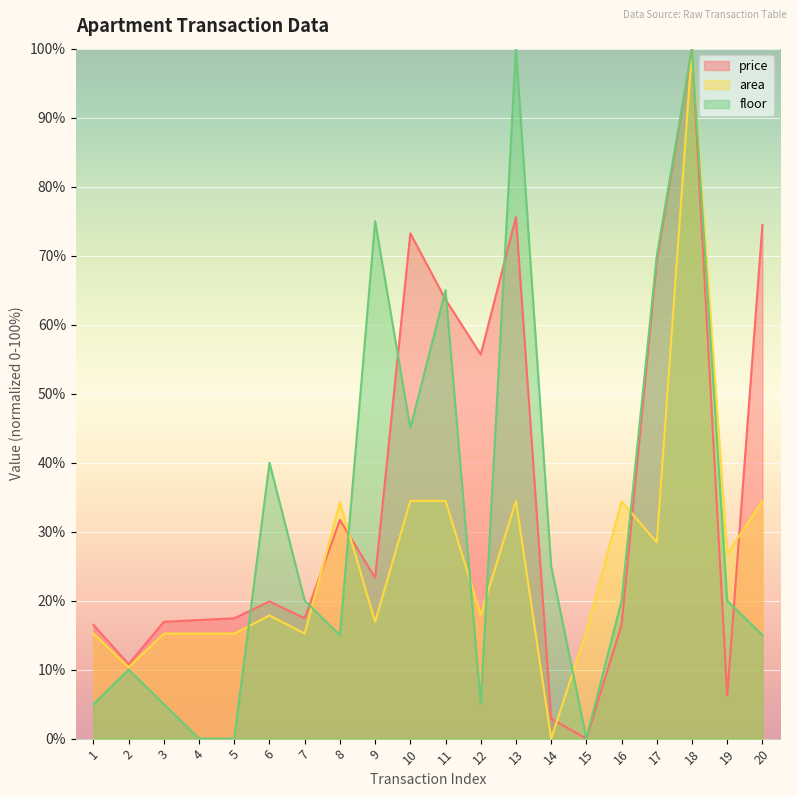

Which series has the widest spread of values?

price